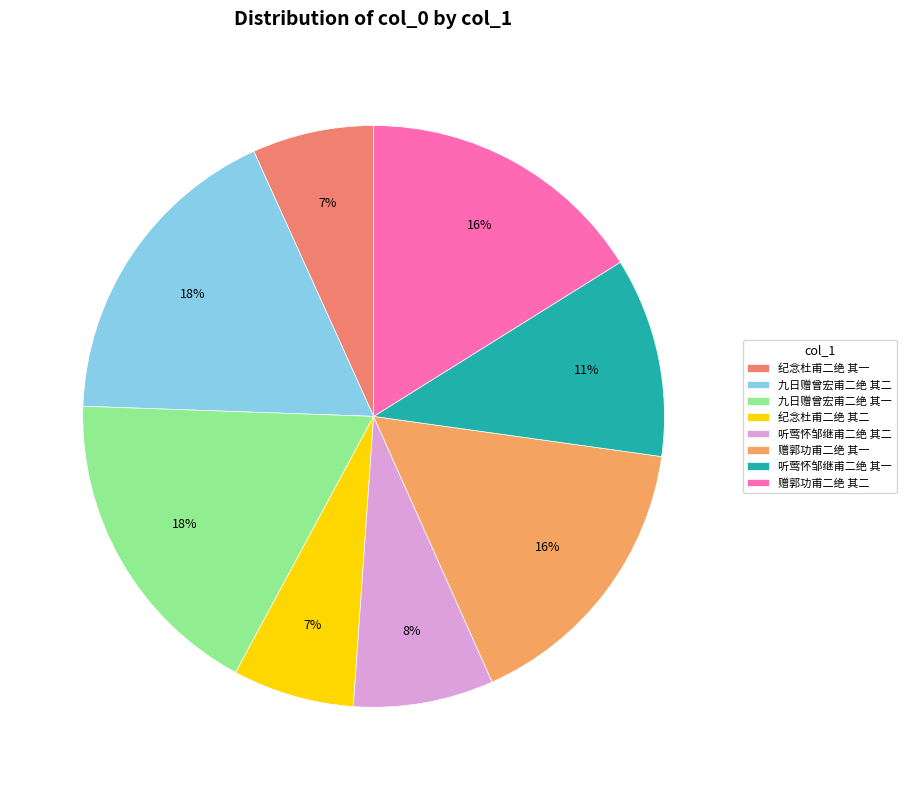

How many slices are in this pie chart?

8